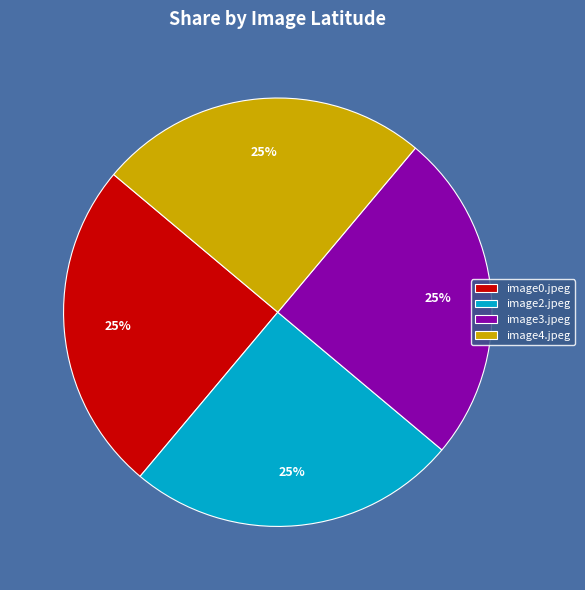

Count the number of slices in the pie.

4